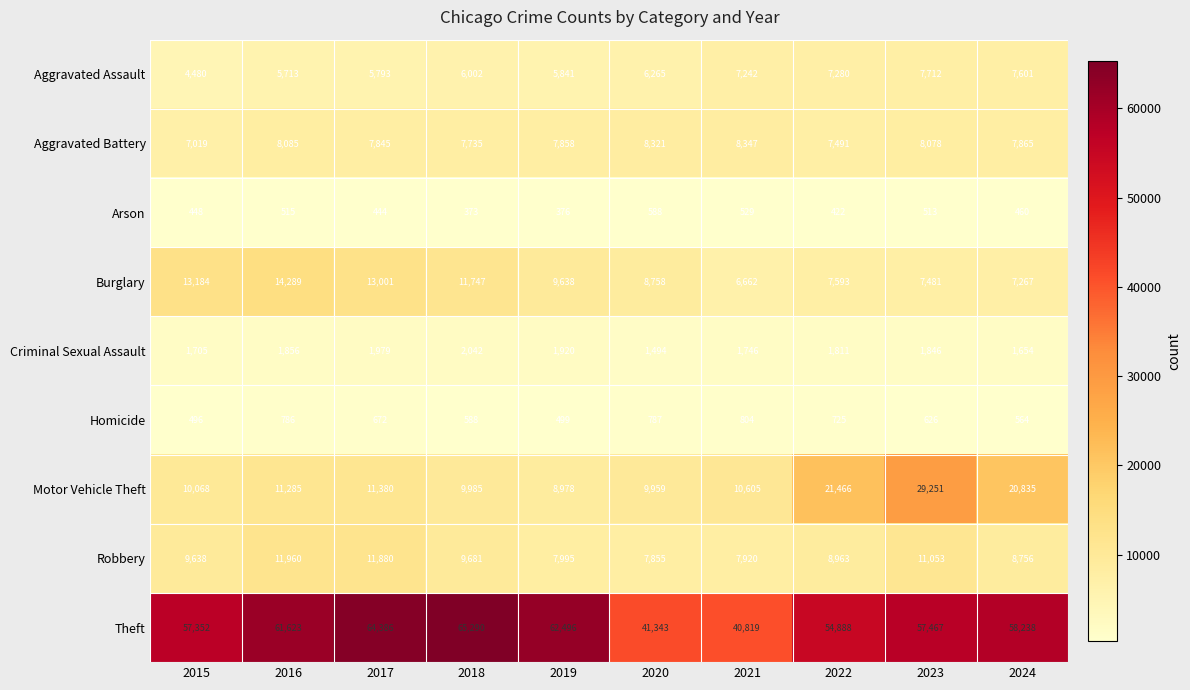

Where does the Aggravated Battery series first go above 7865?

2016